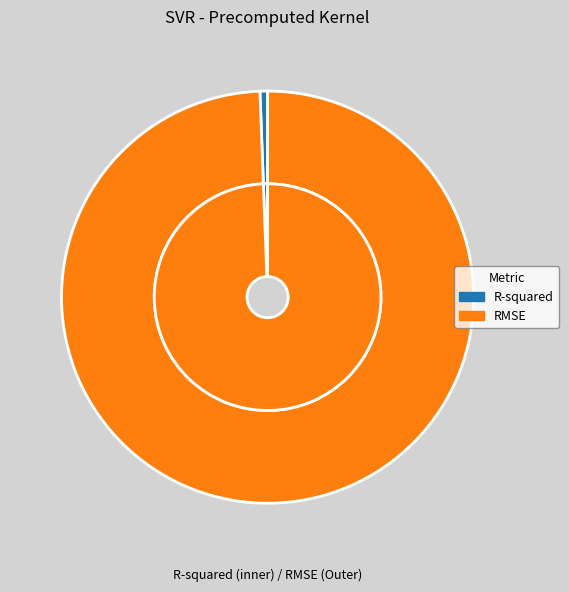

To the nearest percent, what portion does RMSE represent?

99%